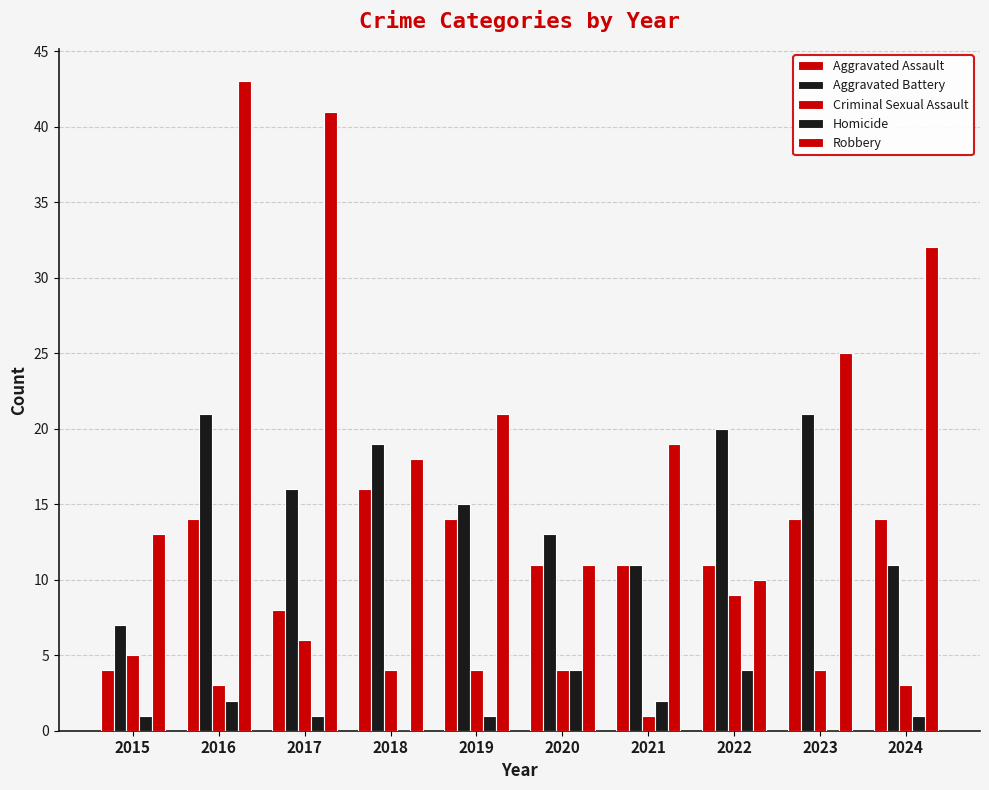

Does the chart contain stacked bars?

No